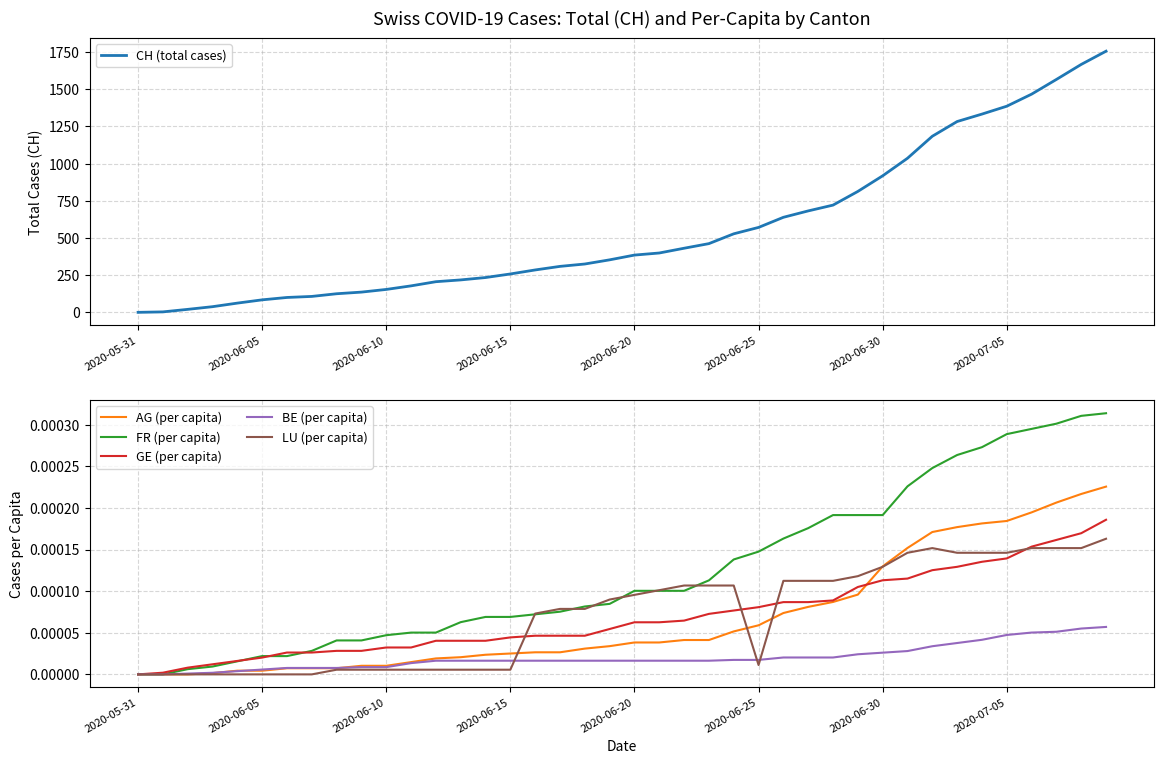

Does the chart have visible grid lines?

Yes